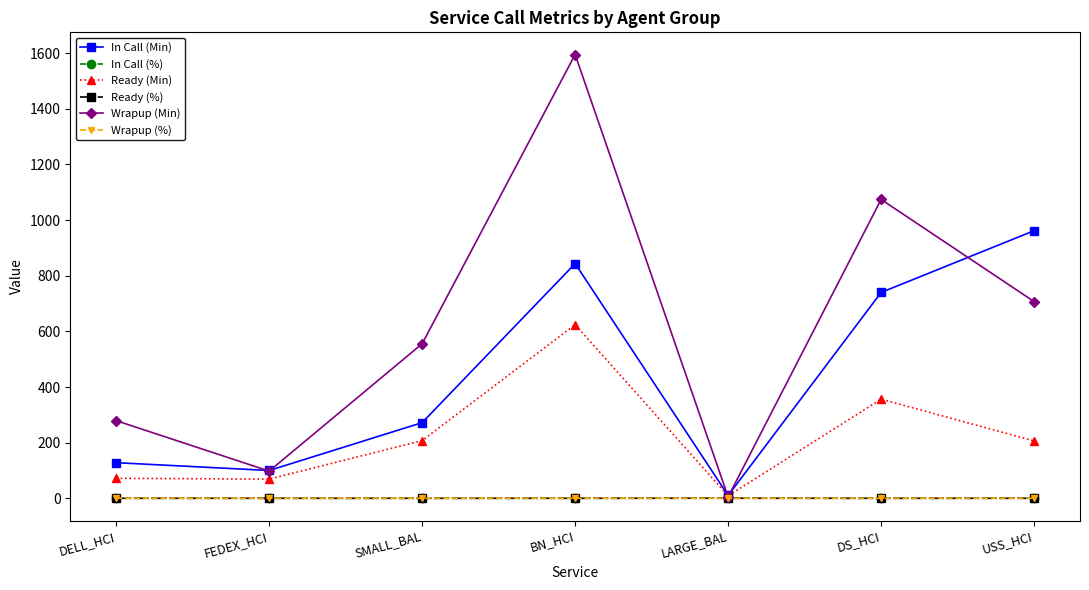

How many interior local peaks does the Wrapup (Min) series have?

2